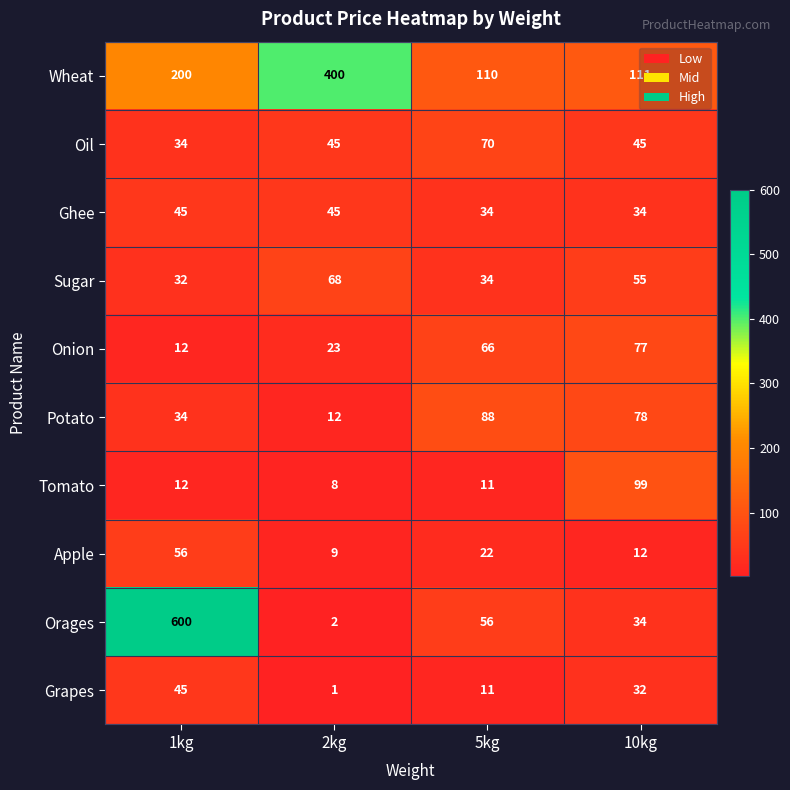

How many series are shown in this chart?

10